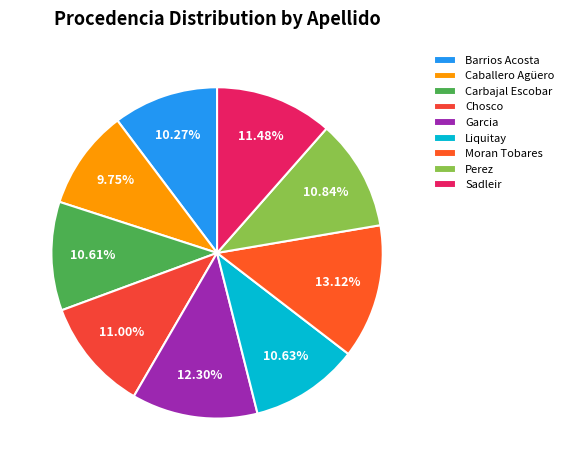

Does any single category account for the majority?

No